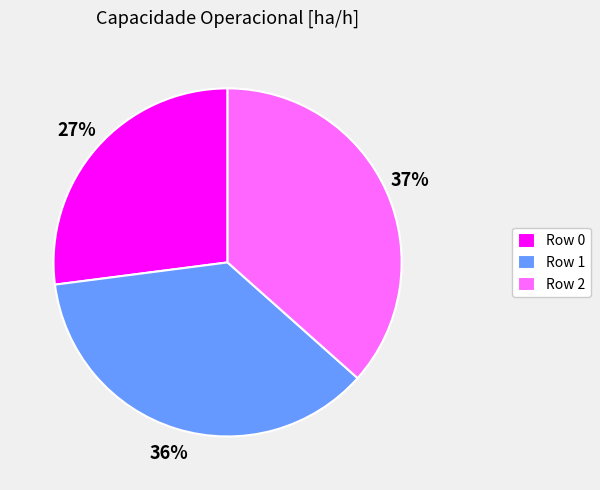

Which has a higher value, Row 1 or Row 0?

Row 1